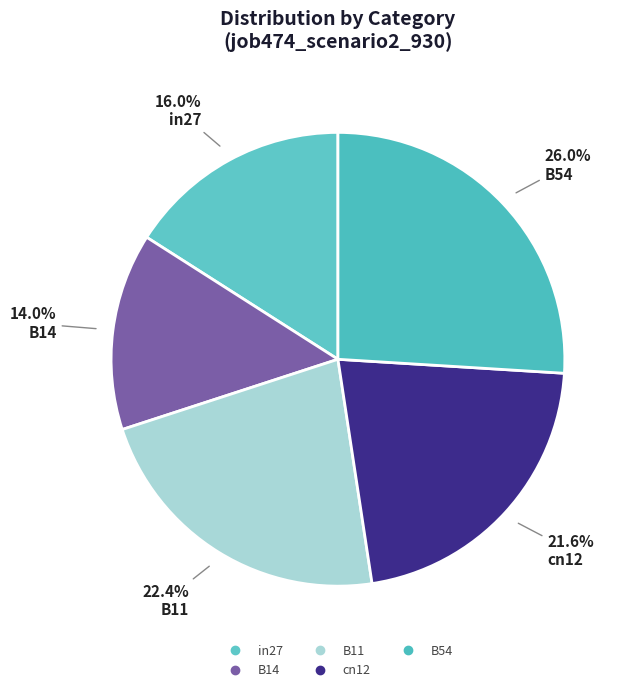

To the nearest percent, what is the combined percentage of B14 and B54?

40%